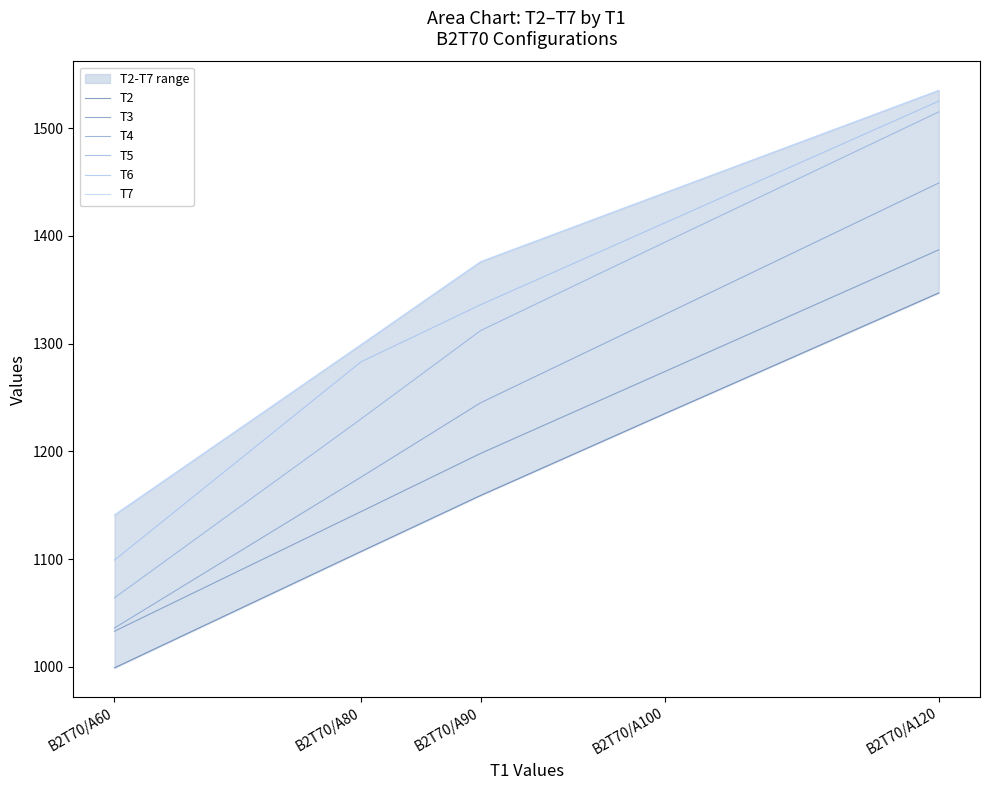

Read the T5 value at B2T70/A100, to the nearest 50.

1400